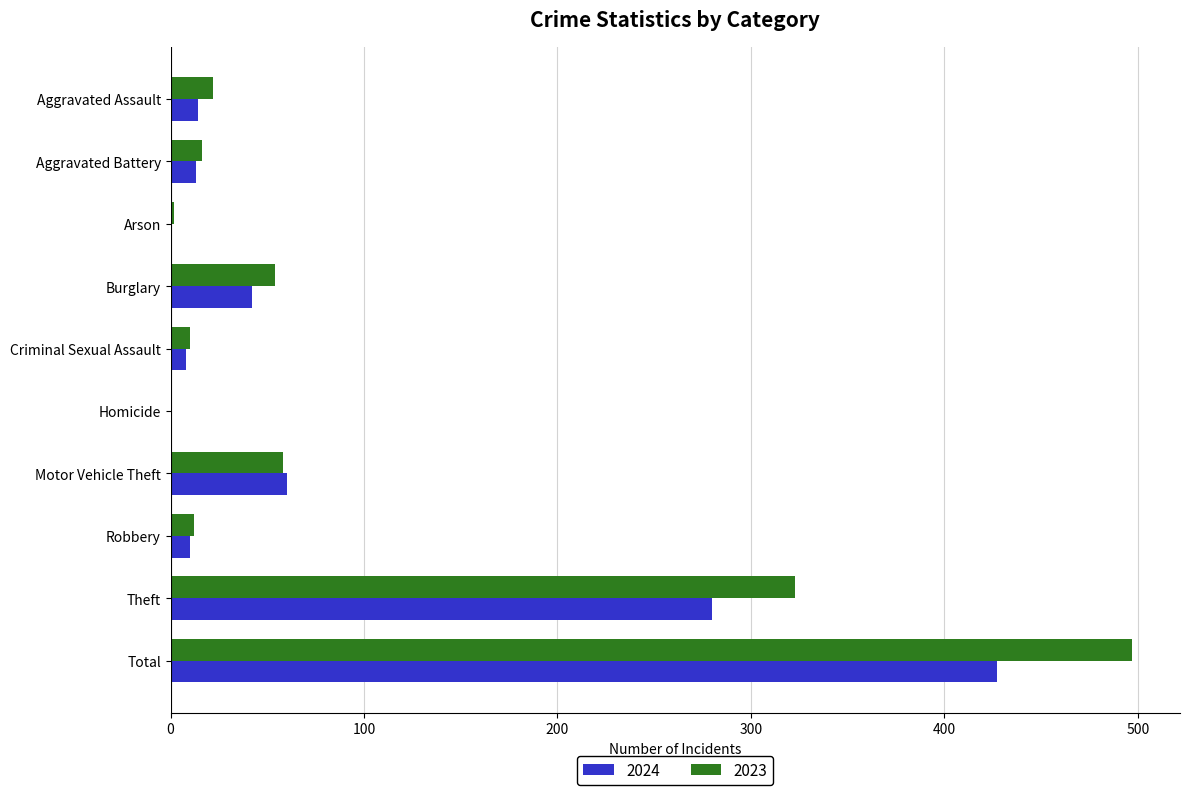

What is the average value of the 2023 series?

99